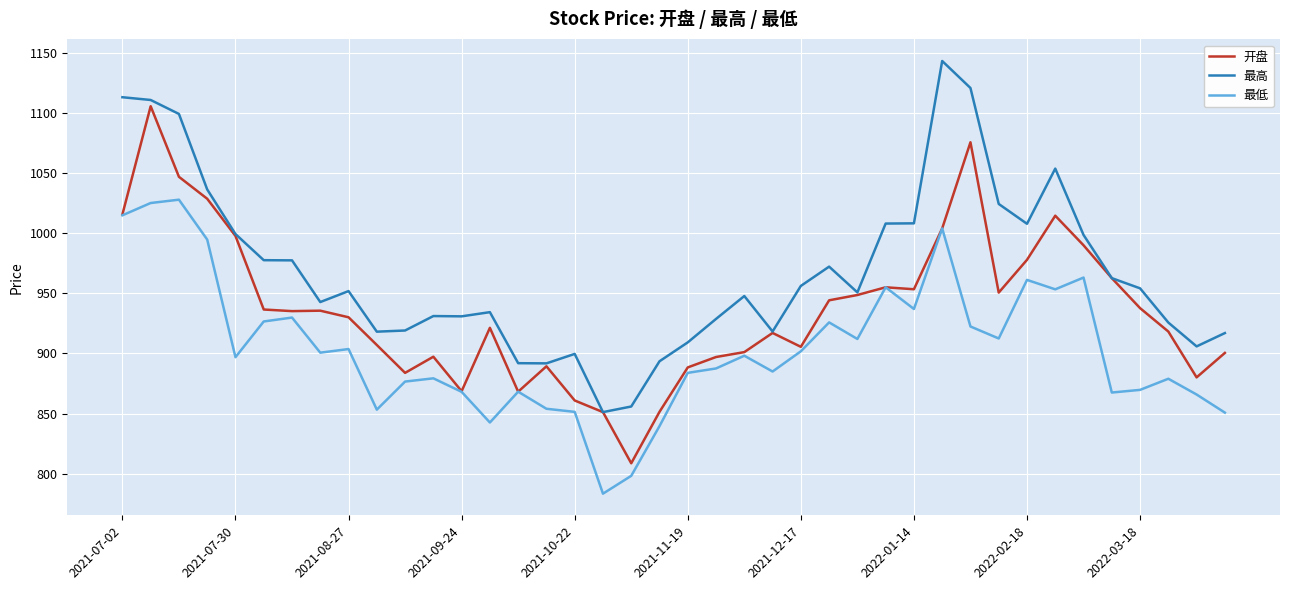

What is the minimum value shown in the chart?

783.3